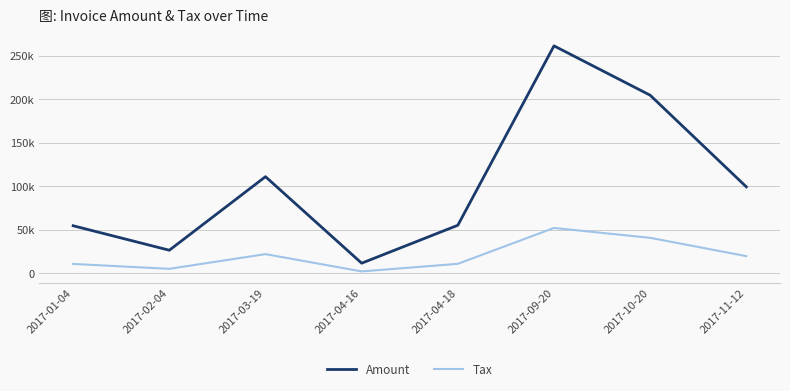

At which label is Tax closest to 27322?

2017-03-19